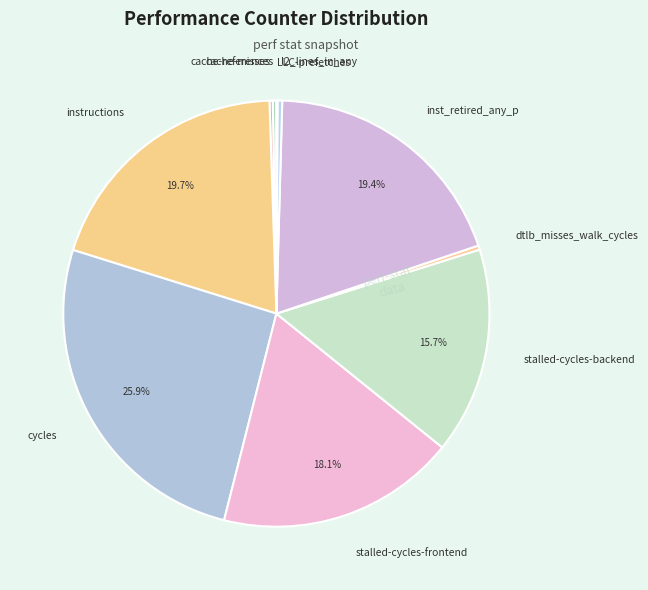

Is it true that inst_retired_any_p is 19% of the pie?

True